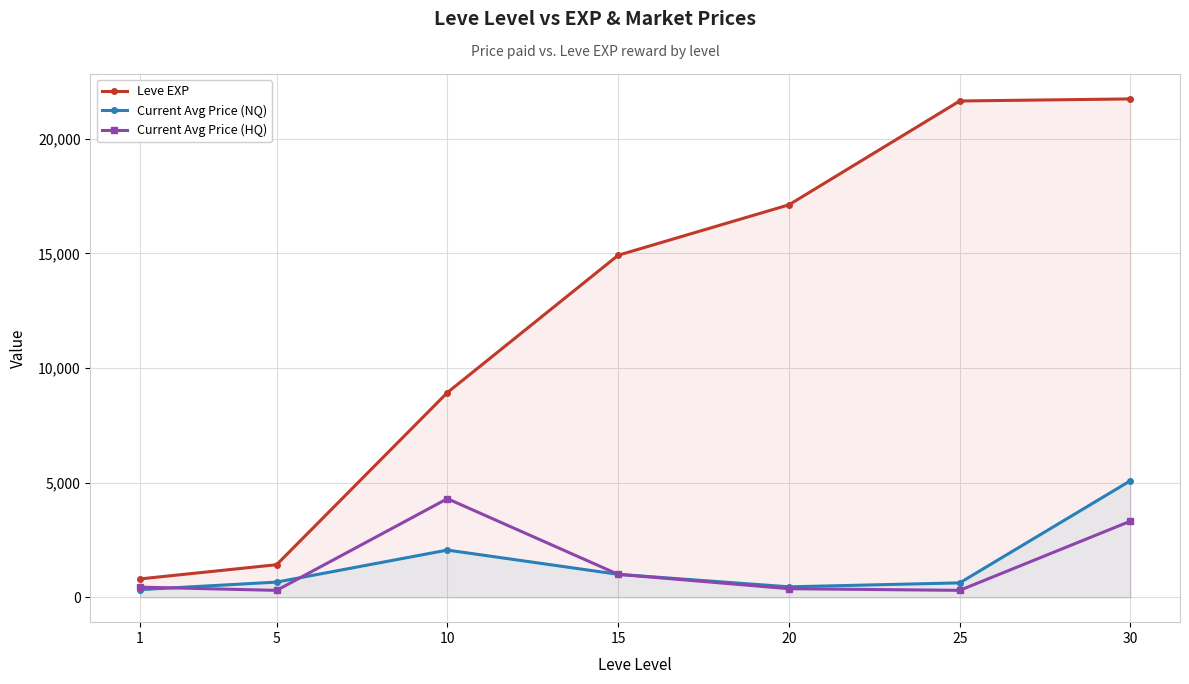

What is the approximate value of Current Avg Price (HQ) at 10?

4300.0